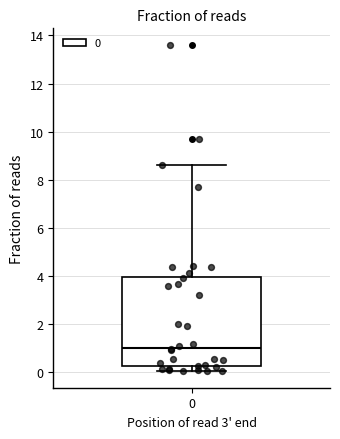

Where is the lower edge of the box at x = 0 on the y-axis? The values are not printed on the chart, so give them approximately, as read against the axis.

0.2